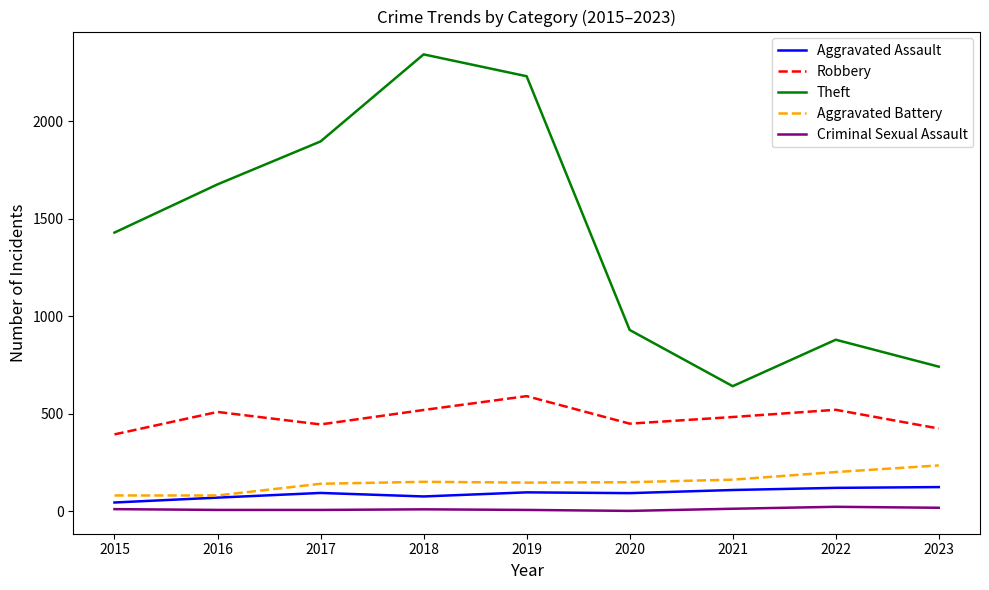

What is the sum of the Theft values at 2023 and 2021?

1384